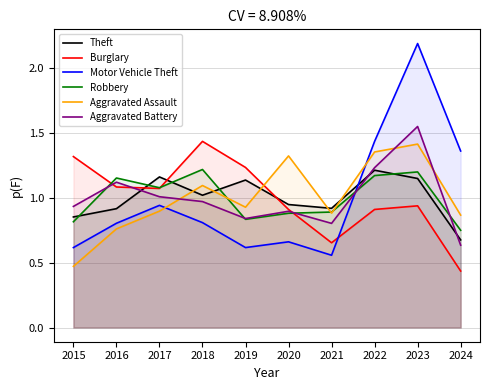

Is it true that Aggravated Assault equals 1.4 at 2022?

True